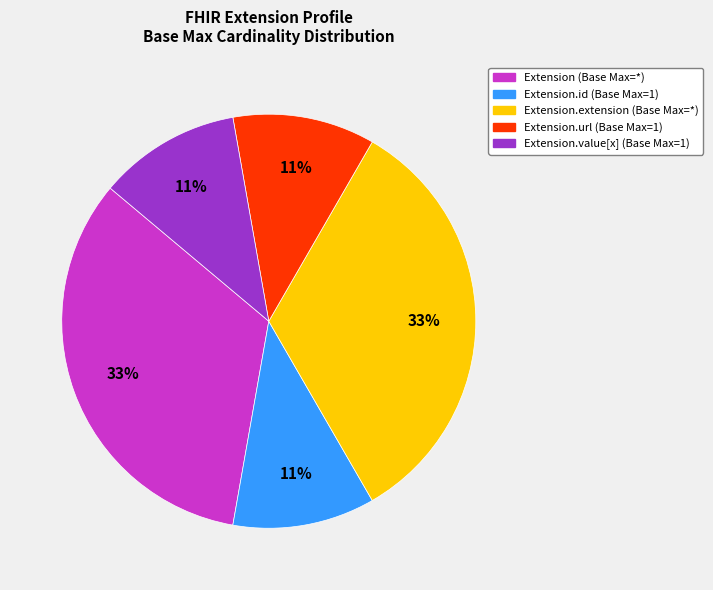

To the nearest percent, what is the average slice percentage?

20%